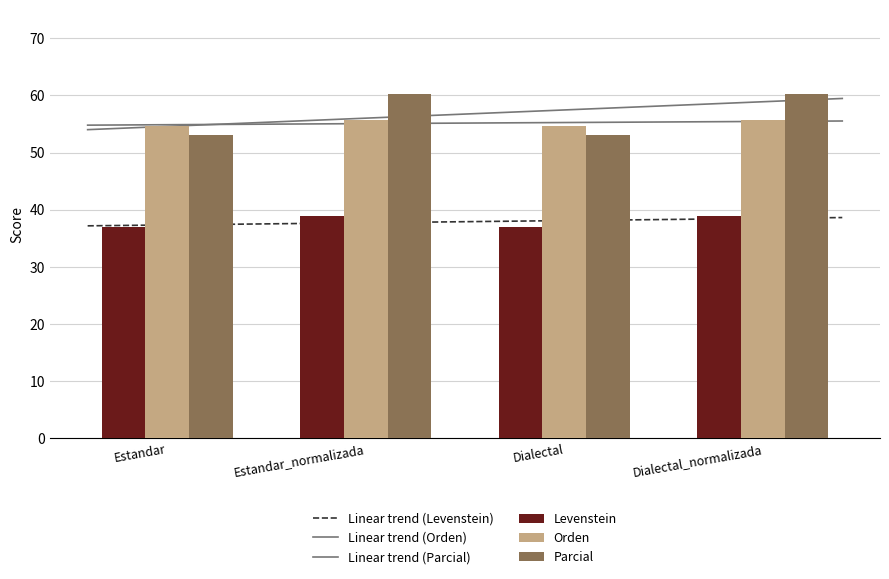

Which category has the highest value in the Levenstein series?

Estandar_normalizada